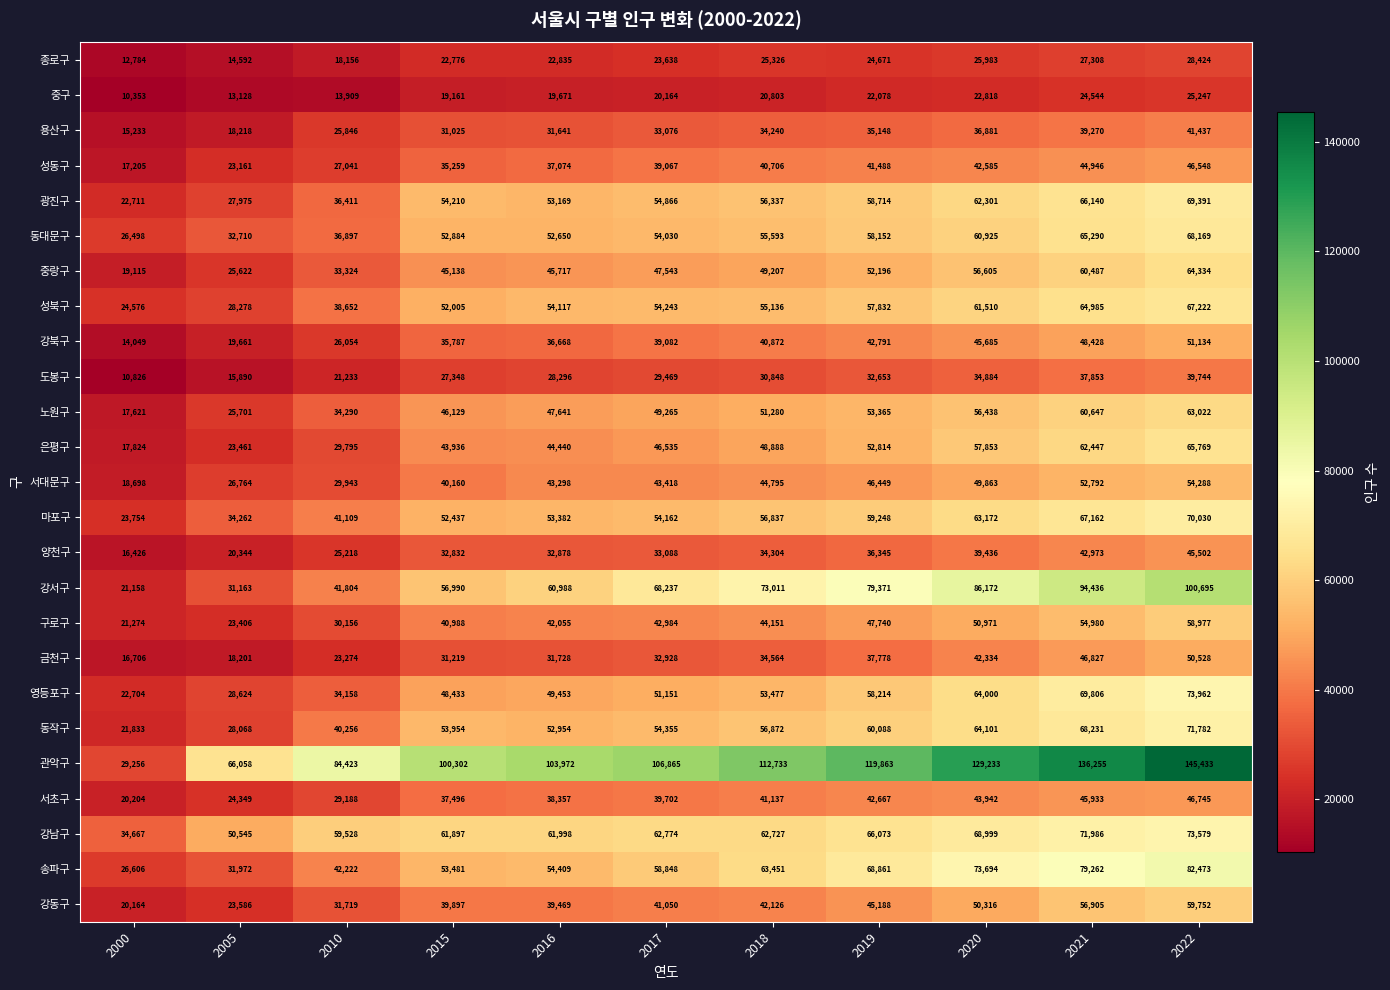

Count the number of categories in the chart.

11